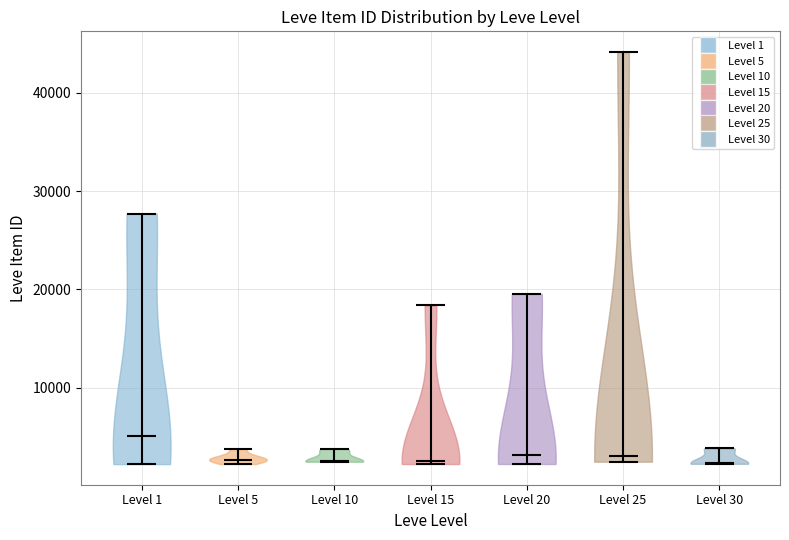

Where does the median line of the violin for Level 25 sit on the y-axis? The values are not printed on the chart, so give them approximately, as read against the axis.

3000